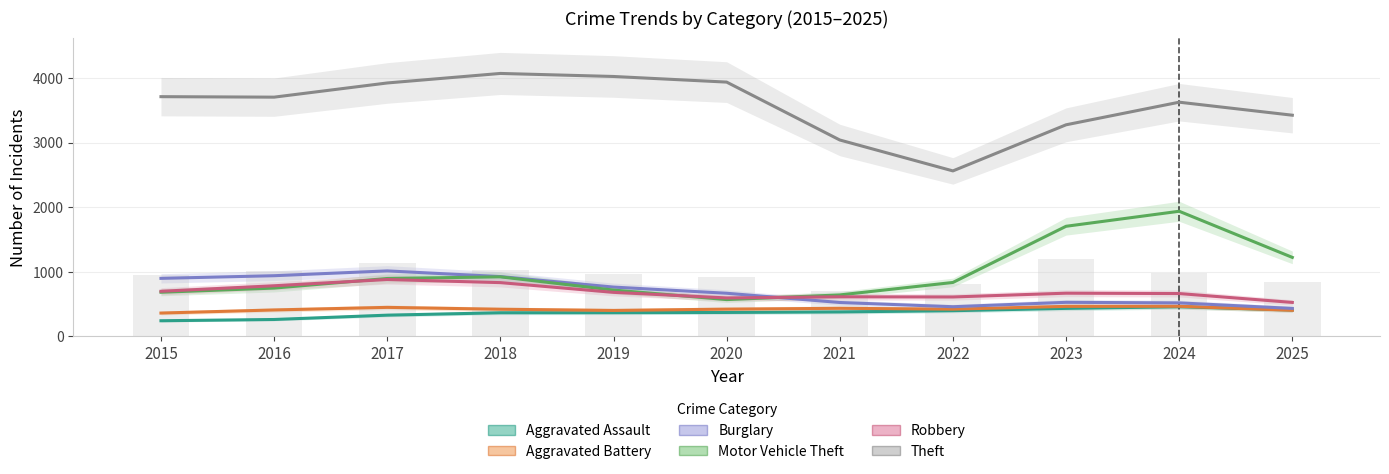

Where does the Motor Vehicle Theft series first go above 863?

2017